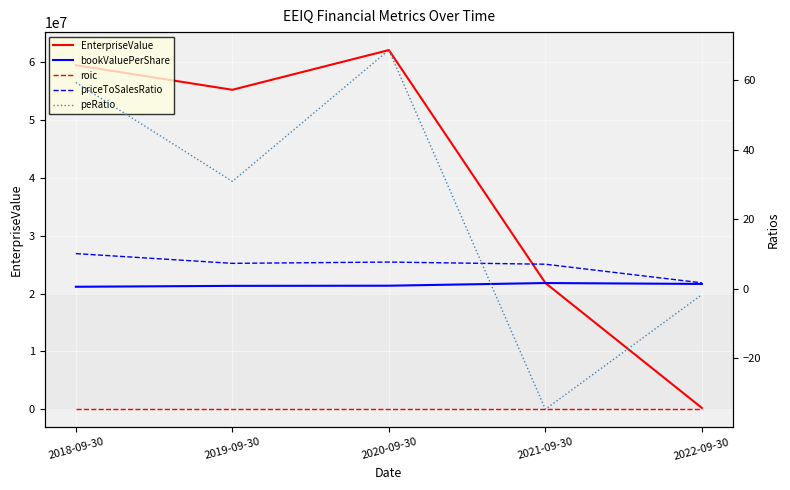

Reading left to right, what are all the values shown in this chart?

EnterpriseValue: 59486050.0	55231377.0	62096010.0	21833557.2	232406.2
roic: 0.2	0.3	0.1	-0.1	-0.4
bookValuePerShare: 0.6	0.8	0.9	1.6	1.4
priceToSalesRatio: 10.1	7.3	7.7	7.0	1.7
peRatio: 59.4	30.9	68.7	-34.7	-1.7